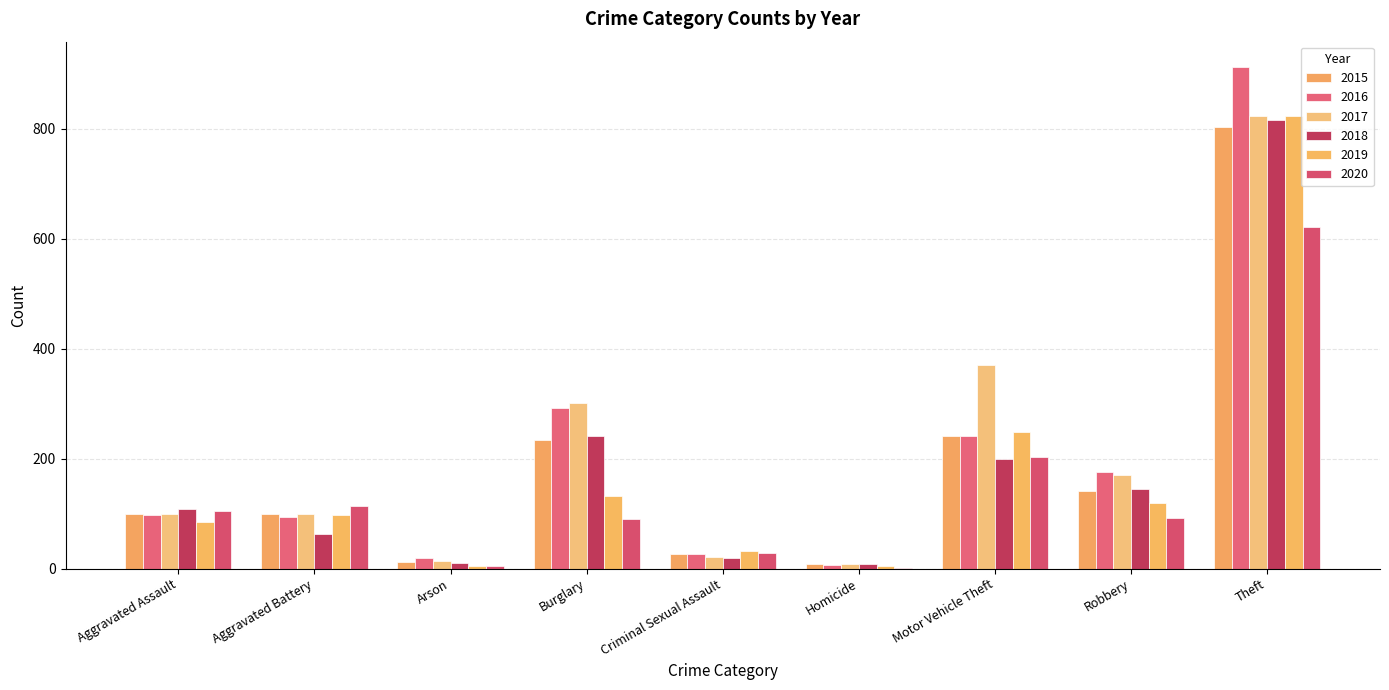

What is the difference between the second highest and second lowest values in the 2019 series?

244